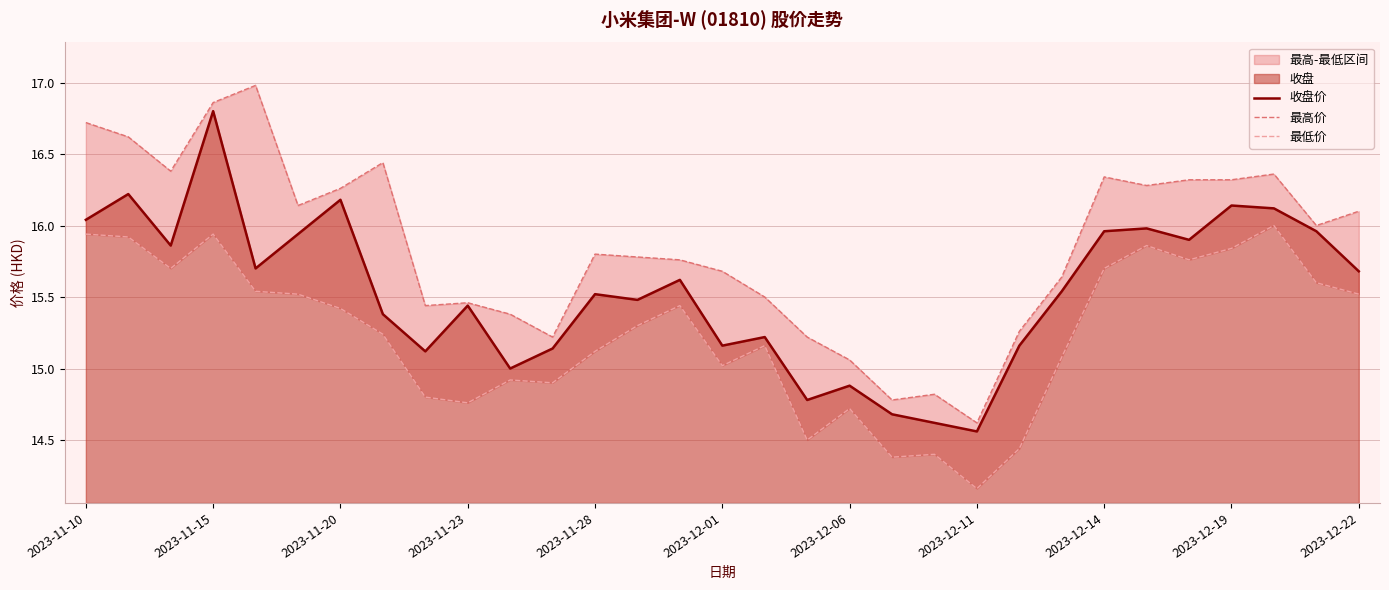

At which label does 收盘价 reach its peak?

2023-11-15